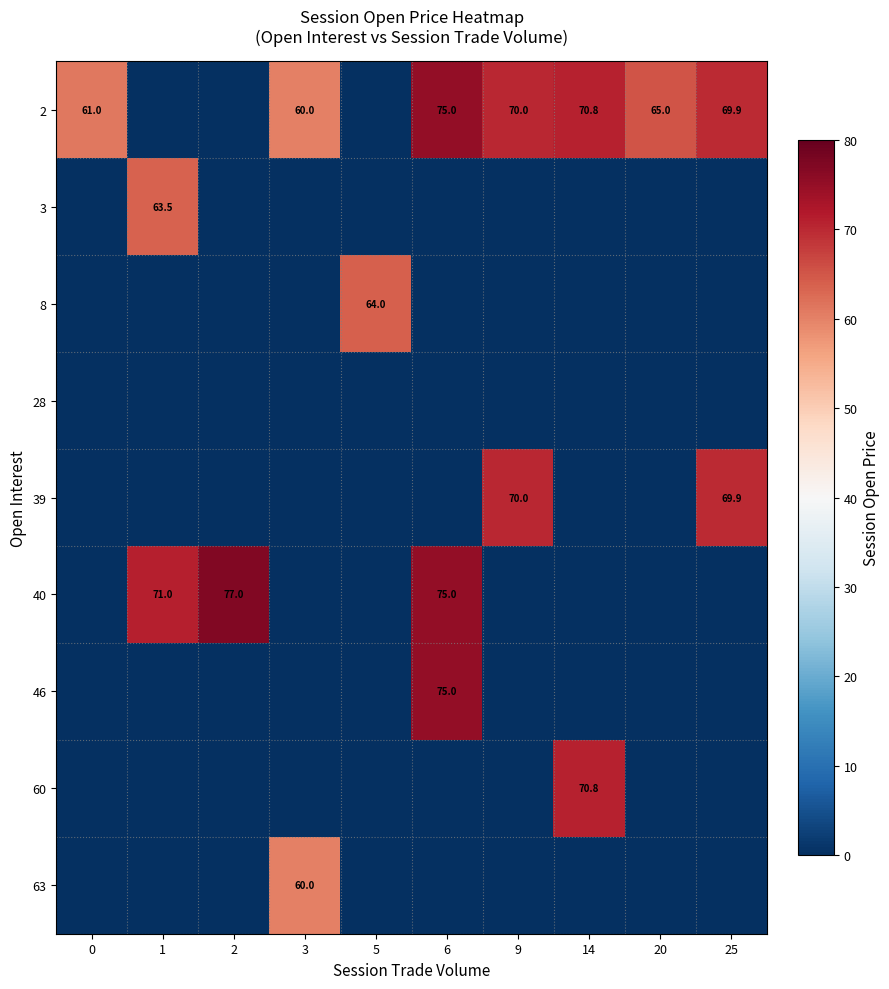

The value of 2 at 3 is 103.7. True or false?

False